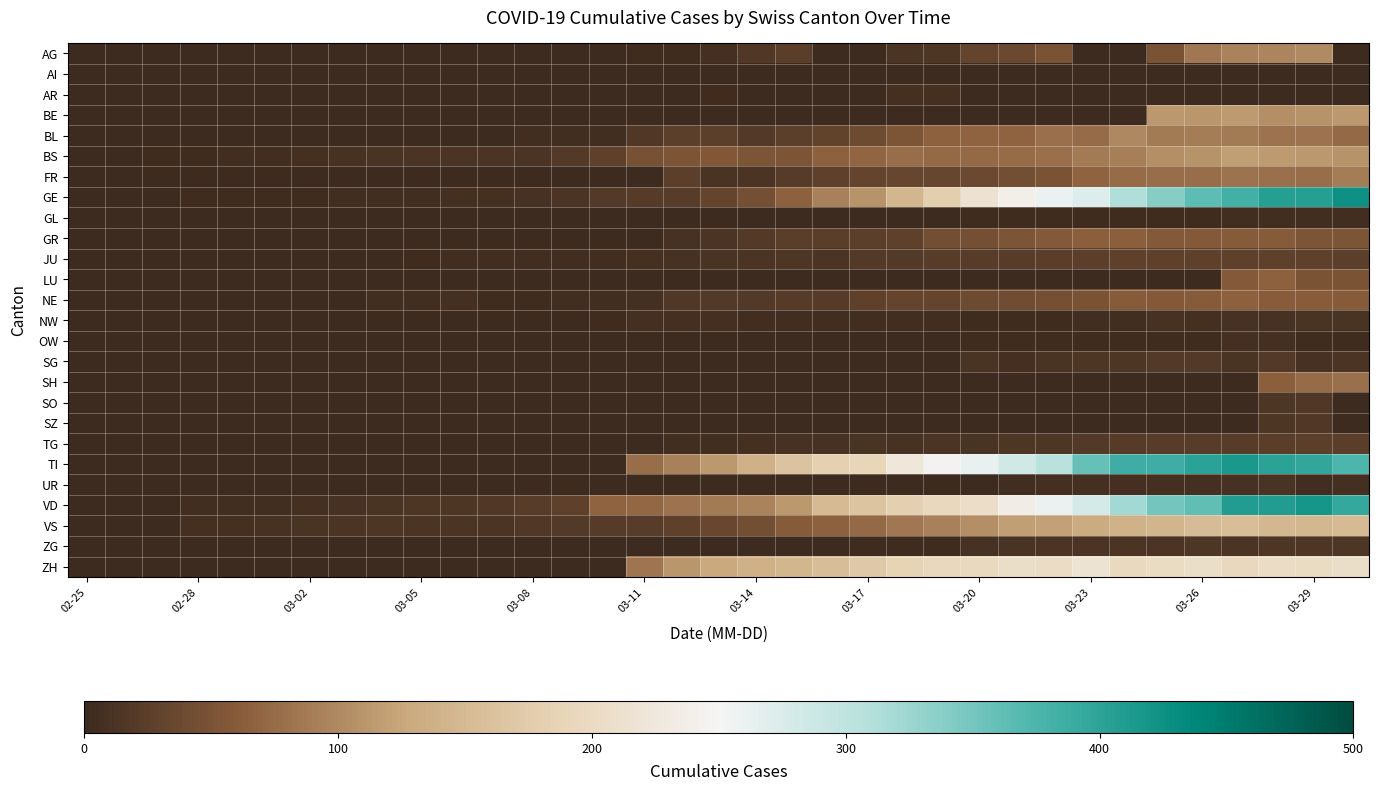

List the series in order of their peak value, highest first.

GE, VD, TI, ZH, VS, BS, BE, AG, BL, FR, SH, LU, NE, GR, JU, TG, SG, SO, SZ, ZG, NW, UR, AR, OW, GL, AI